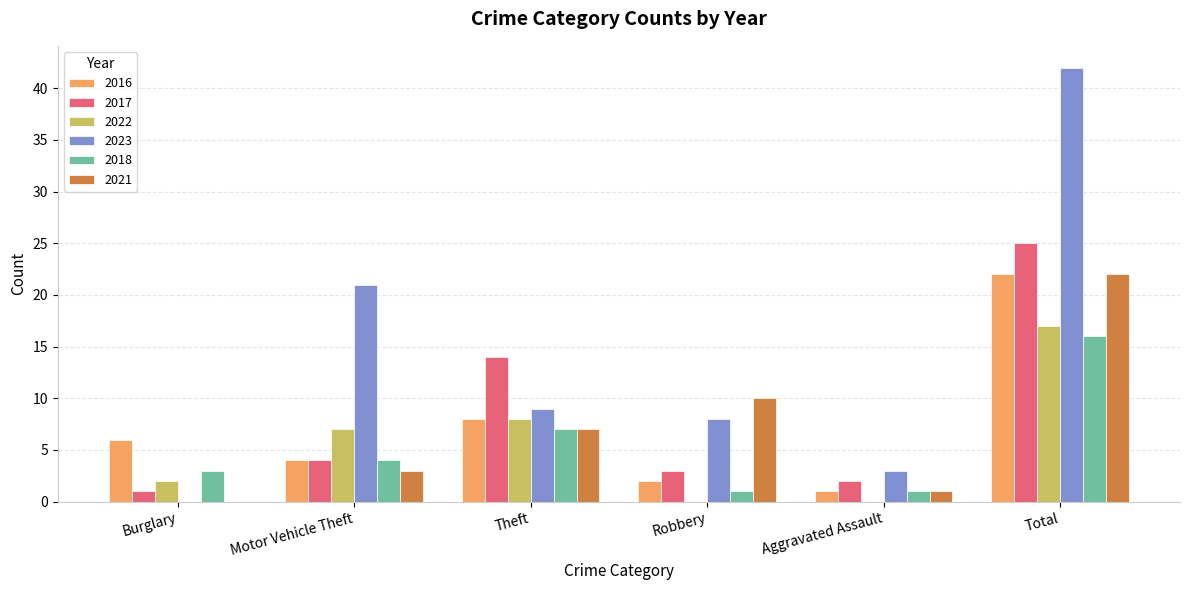

Reading left to right, list all the values displayed in this chart.

2016: Burglary=6	Motor Vehicle Theft=4	Theft=8	Robbery=2	Aggravated Assault=1	Total=22
2017: Burglary=1	Motor Vehicle Theft=4	Theft=14	Robbery=3	Aggravated Assault=2	Total=25
2022: Burglary=2	Motor Vehicle Theft=7	Theft=8	Robbery=0	Aggravated Assault=0	Total=17
2023: Burglary=0	Motor Vehicle Theft=21	Theft=9	Robbery=8	Aggravated Assault=3	Total=42
2018: Burglary=3	Motor Vehicle Theft=4	Theft=7	Robbery=1	Aggravated Assault=1	Total=16
2021: Burglary=0	Motor Vehicle Theft=3	Theft=7	Robbery=10	Aggravated Assault=1	Total=22